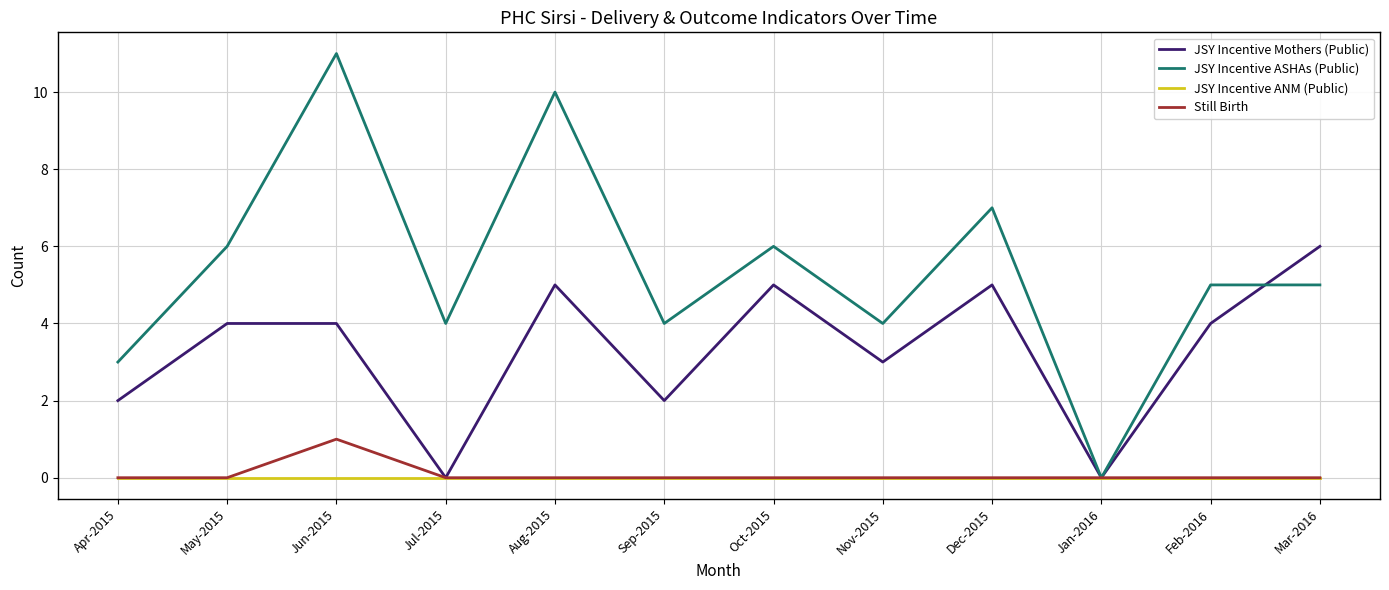

Does the chart have visible grid lines?

Yes